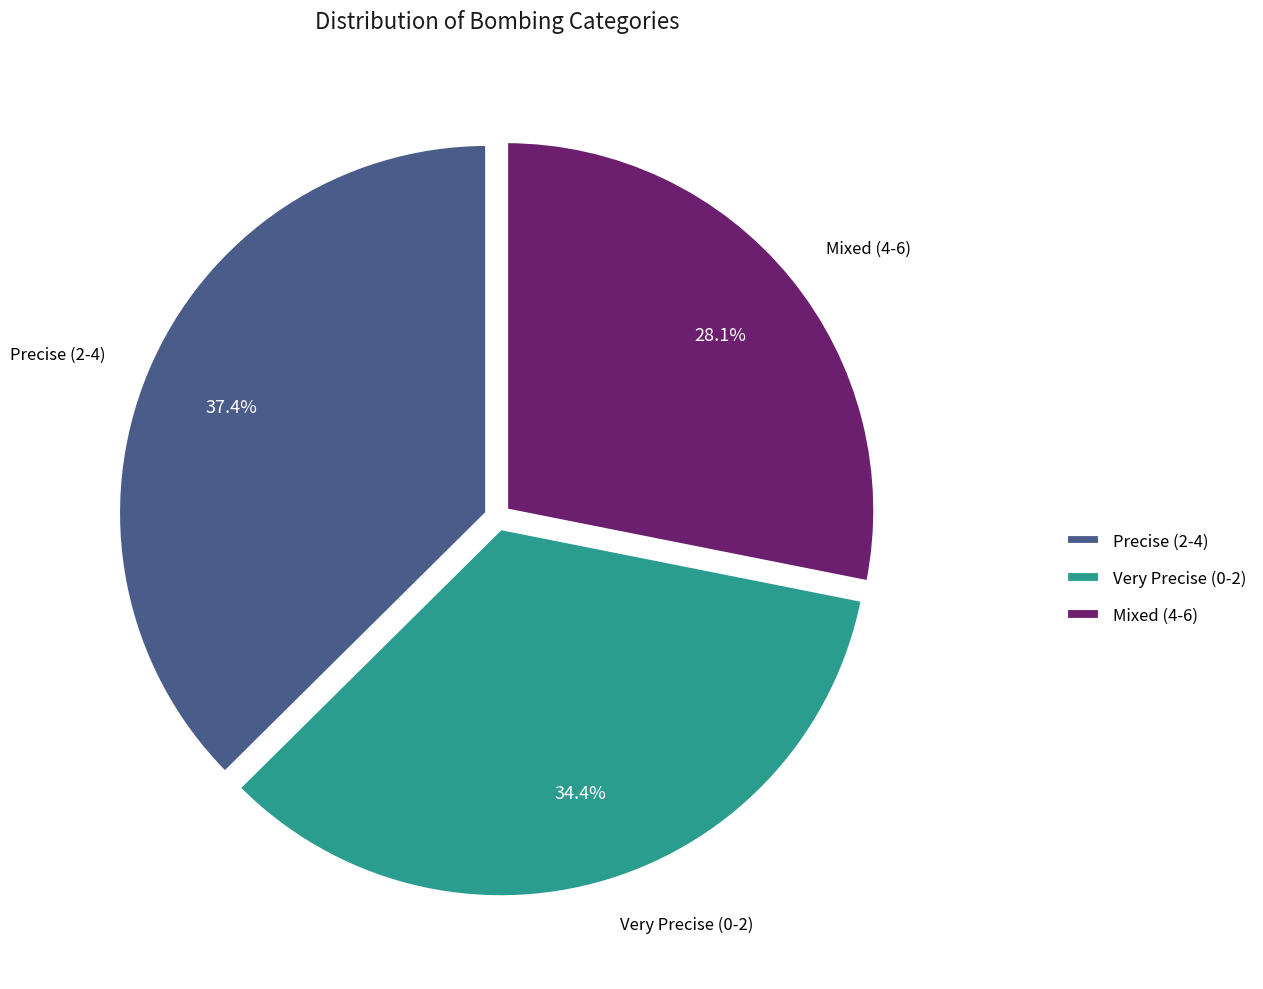

Rank the categories by value from highest to lowest.

Precise (2-4), Very Precise (0-2), Mixed (4-6)